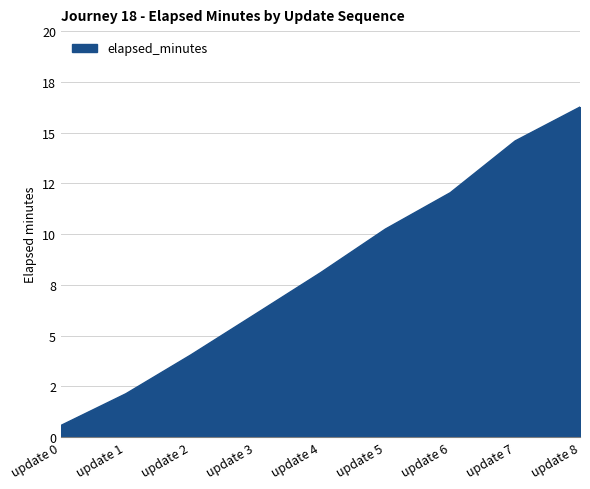

Is it true that the value at update 1 is 1.0?

False